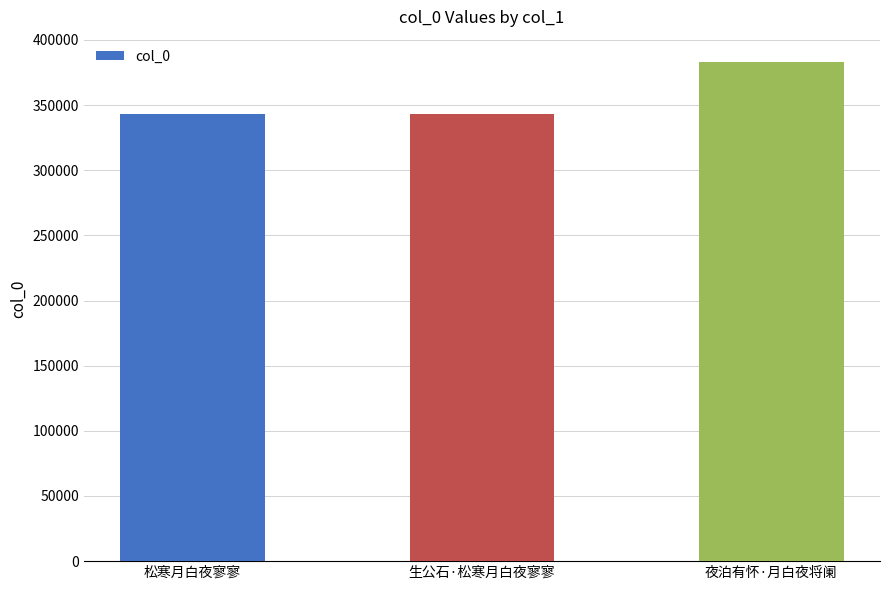

How many data points are less than 343078?

1